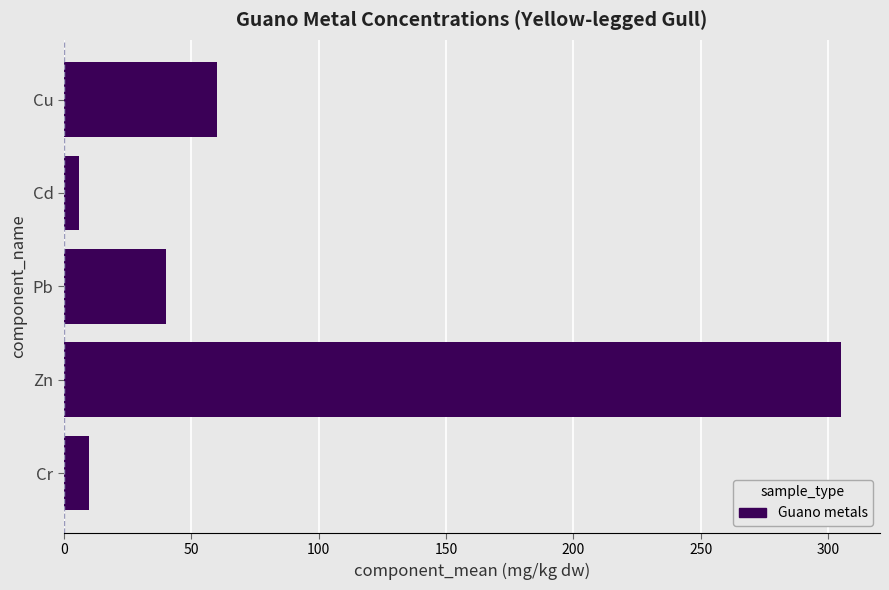

Which has a higher value, Cr or Pb?

Pb